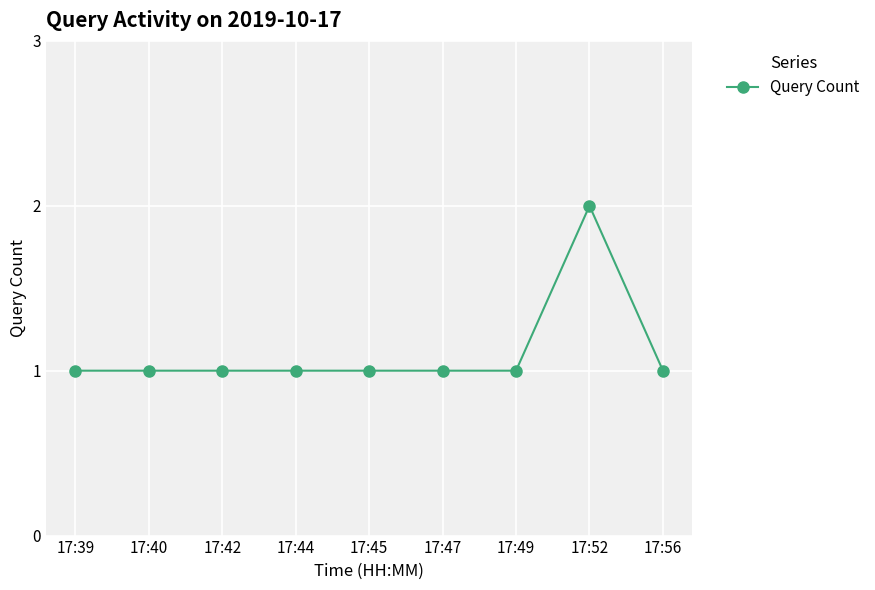

What is the difference between the maximum and second lowest values?

1